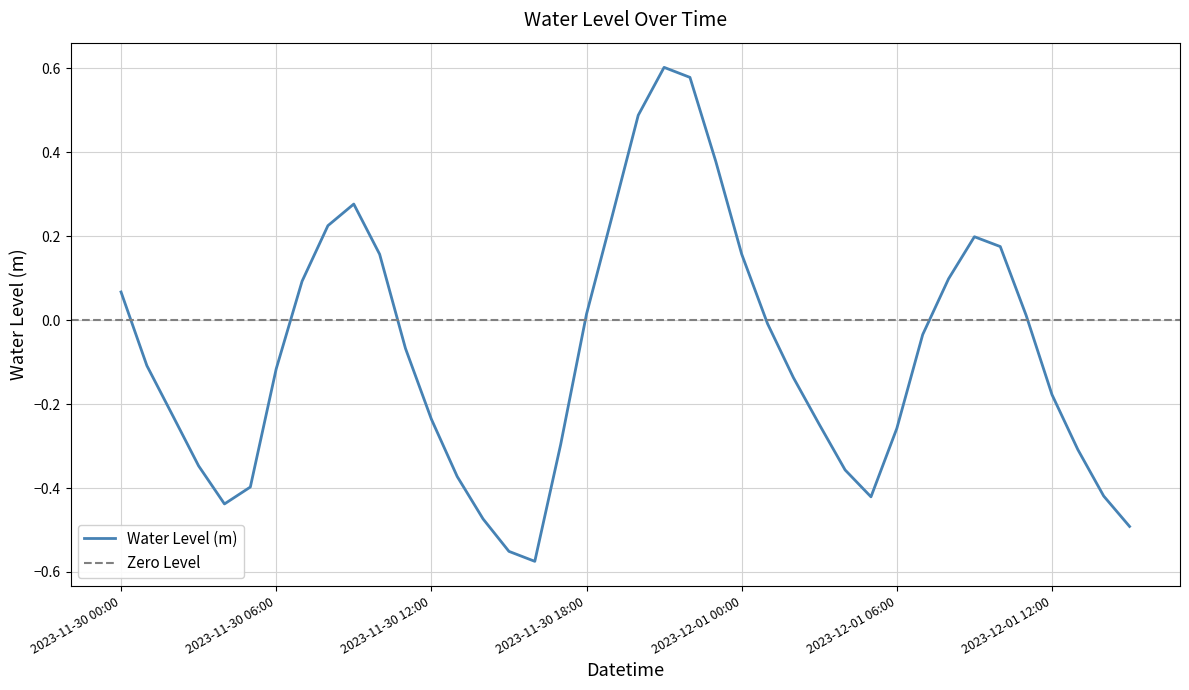

Which has a higher value, 2023-12-01 09:00 or 2023-11-30 06:00?

2023-12-01 09:00